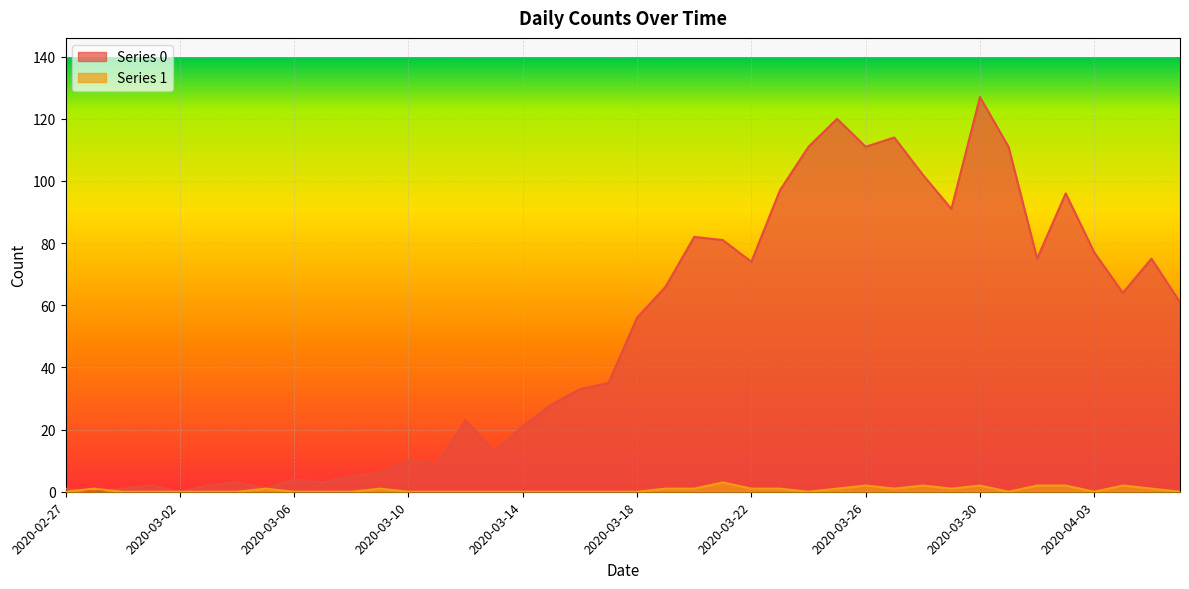

Rank the series at 2020-04-01 from lowest to highest value.

Series 1, Series 0